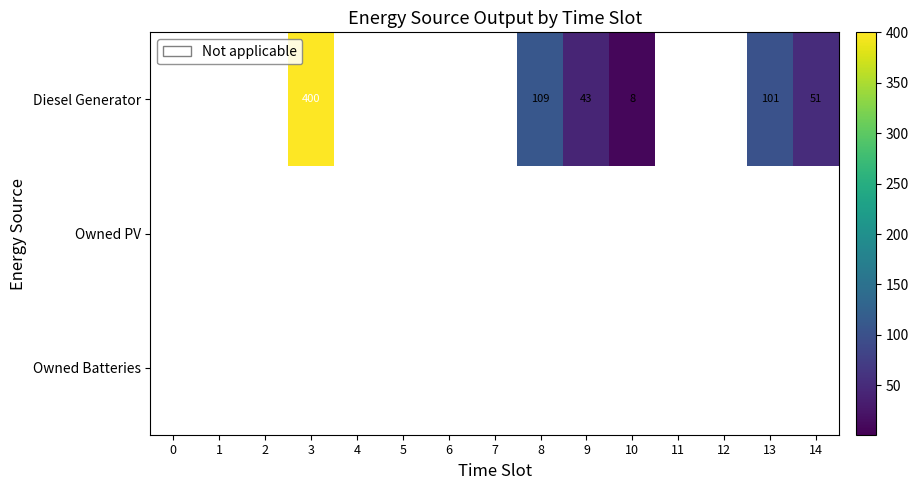

True or false: Diesel Generator has a value of 25 at 9.

False